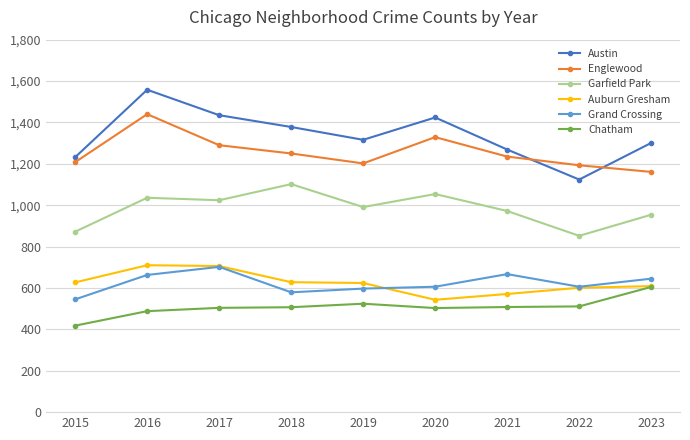

Does the chart display data point markers on the line(s)?

Yes